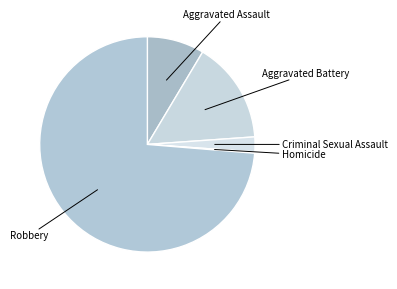

What is the largest slice in the pie chart?

Robbery